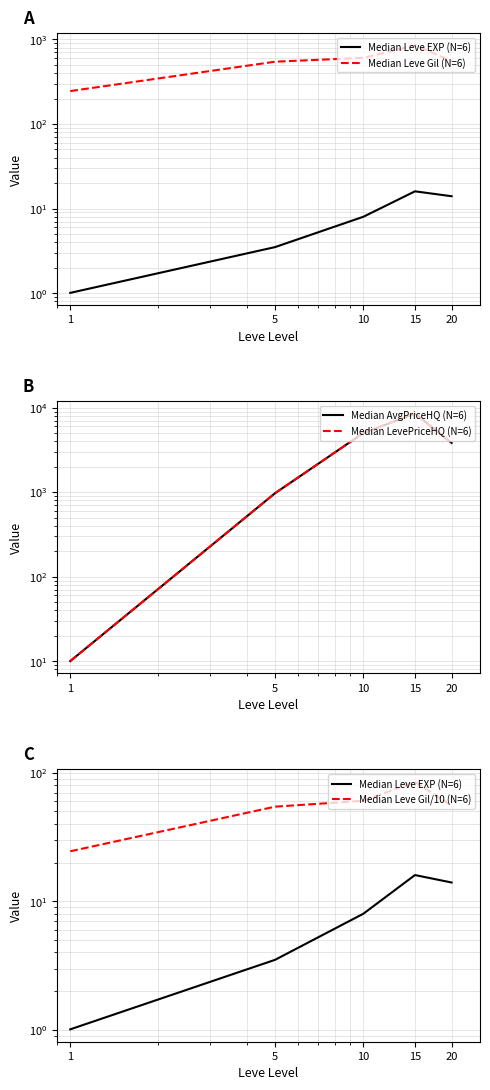

Reading right to left, transcribe all the data shown in this chart.

Median Leve EXP (N=6): 20=14.0	15=16.0	10=8.0	5=3.5	1=1.0
Median Leve Gil (N=6): 20=555.0	15=850.0	10=605.0	5=545.0	1=245.0
Median AvgPriceHQ (N=6): 20=3821.7	15=8500.0	10=5005.5	5=972.5	1=10.0
Median LevePriceHQ (N=6): 20=3821.7	15=8500.0	10=5005.5	5=972.5	1=10.0
Median Leve Gil/10 (N=6): 20=55.5	15=85.0	10=60.5	5=54.5	1=24.5